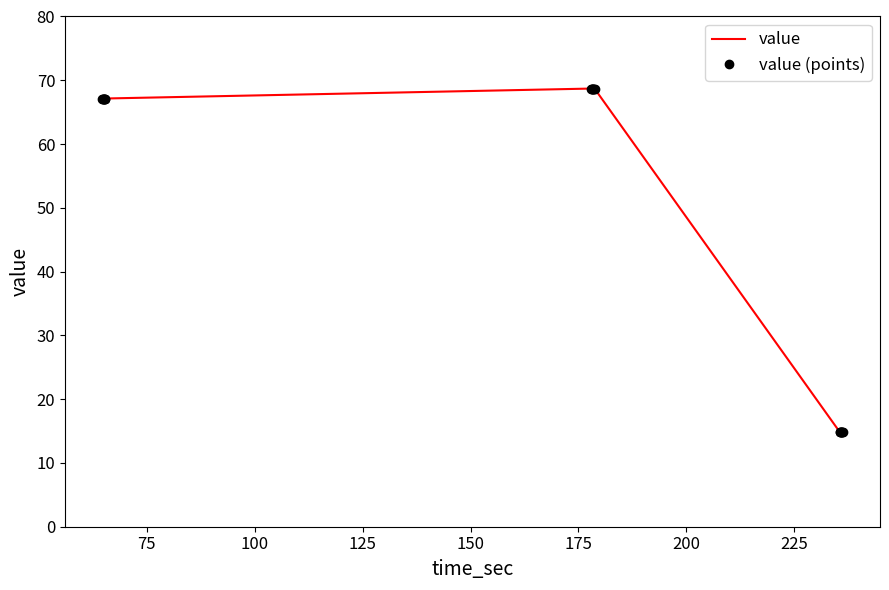

True or false: value (points) has more than 1 interior local peaks.

False